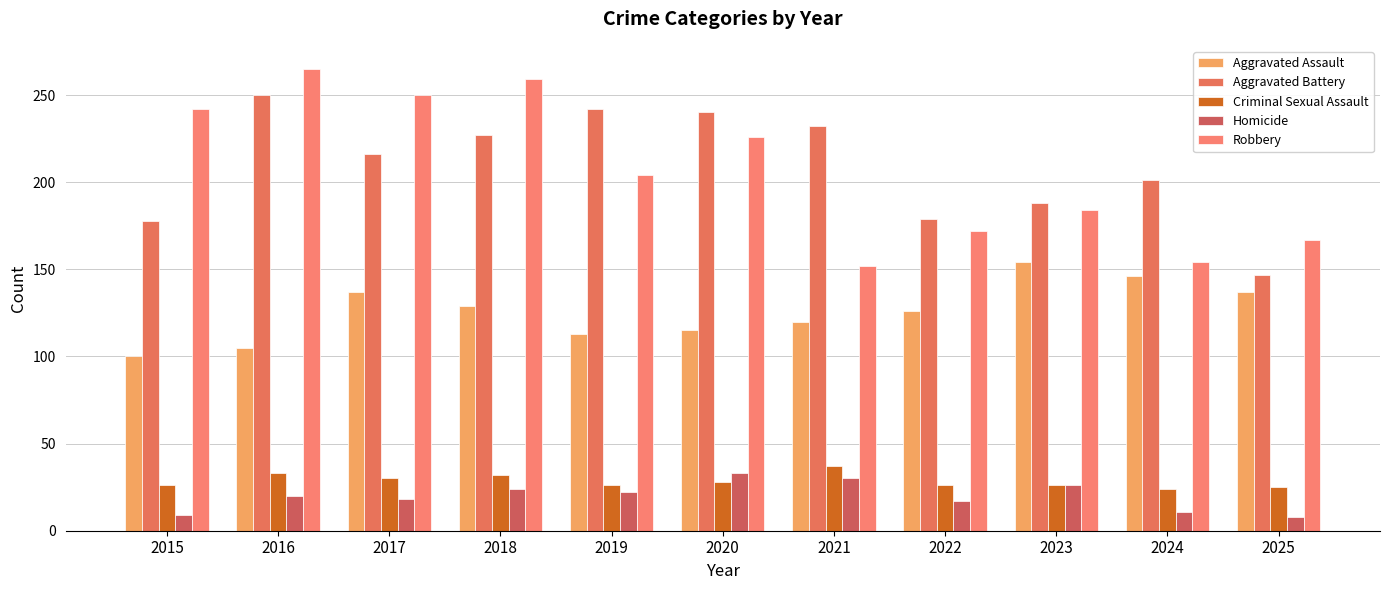

Is it true that Homicide equals 14 at 2024?

False